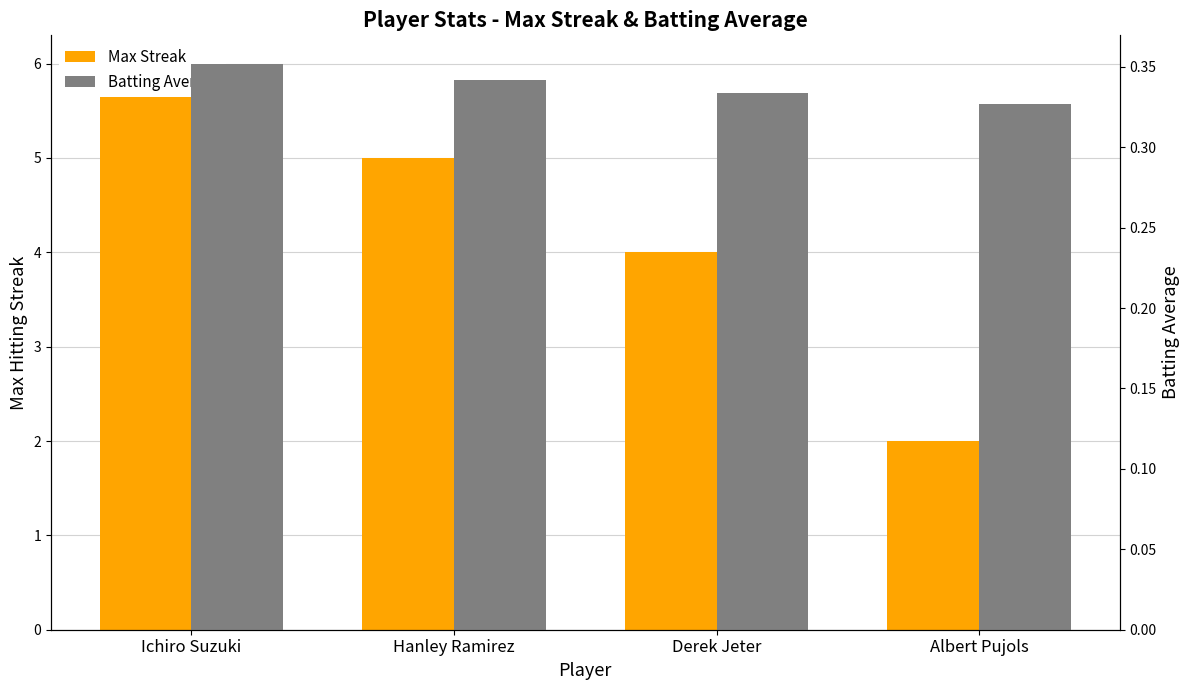

What is the label of the 3rd bar from the left?

Derek Jeter